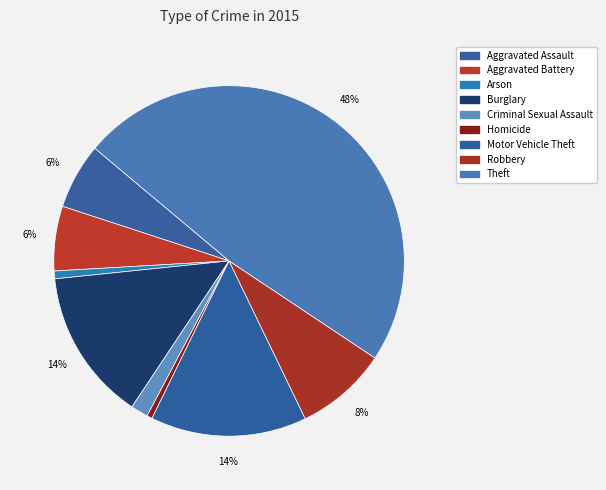

Which category has the smallest portion of the pie?

Homicide